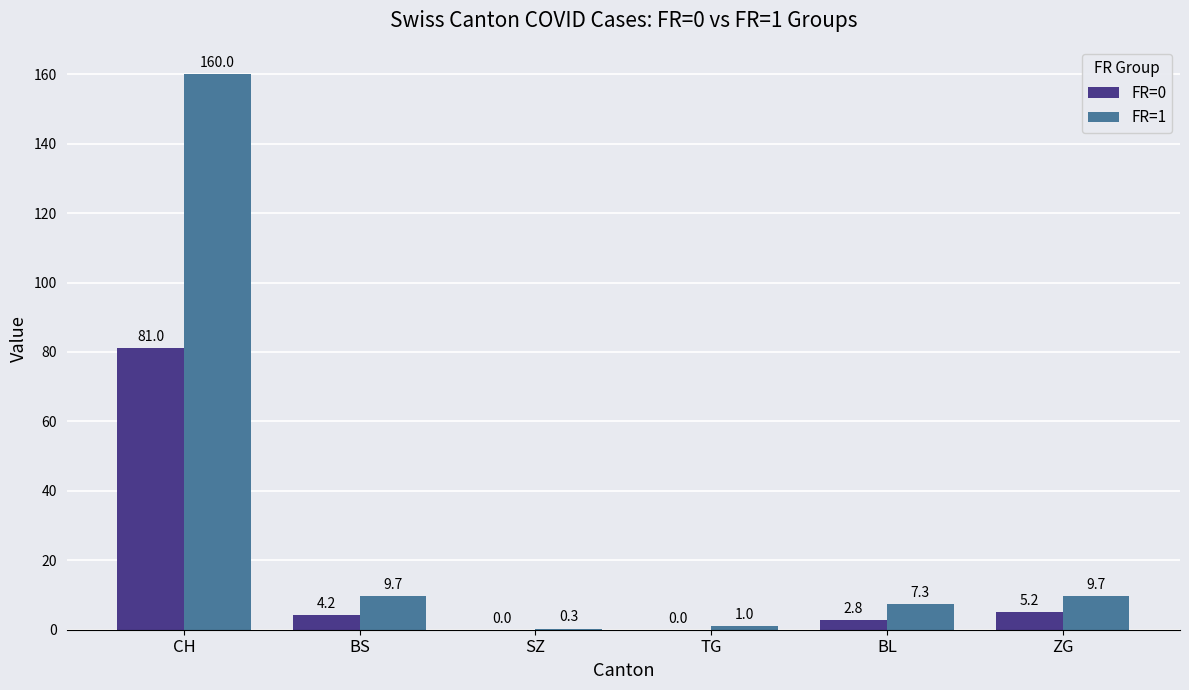

Which series changed the most between BS and SZ?

FR=1